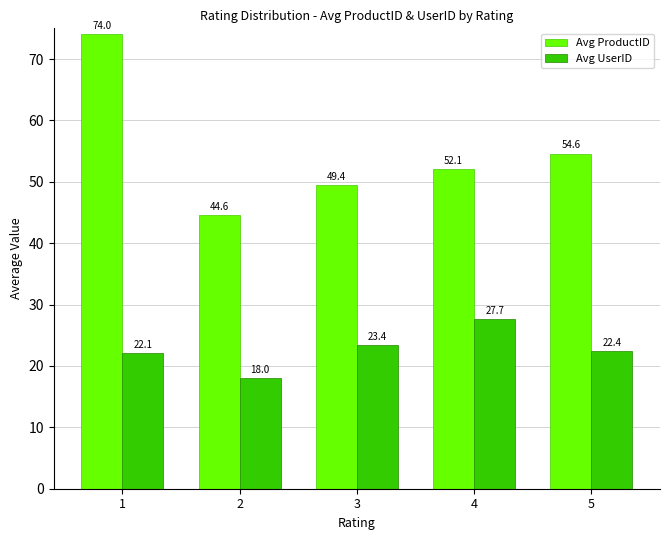

What is the difference between the highest and lowest values at 3?

26.0